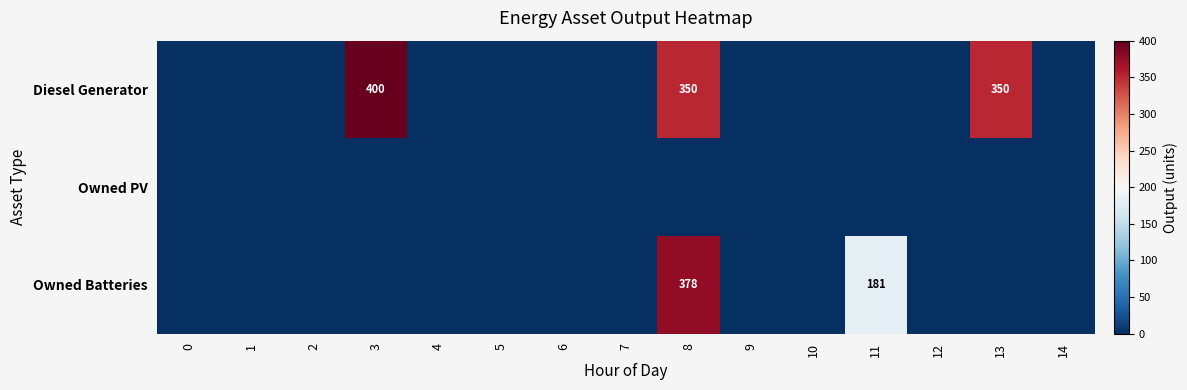

The value of Diesel Generator at 8 is 350. True or false?

True